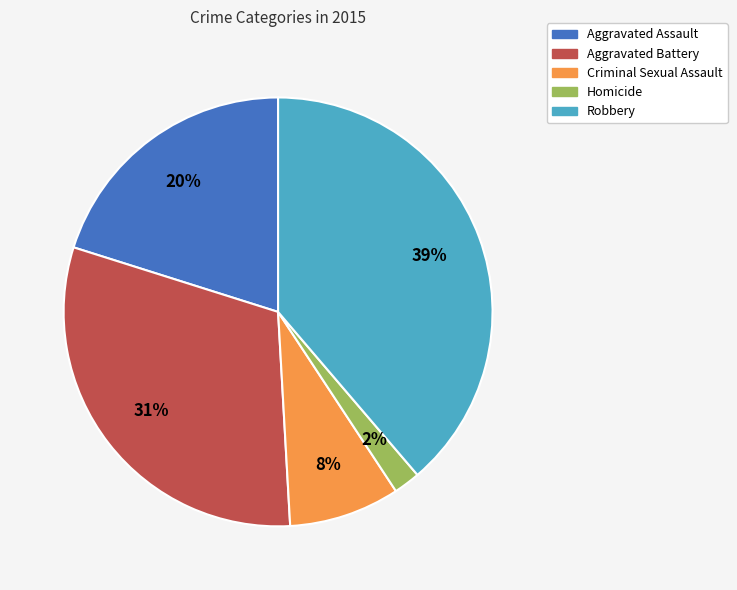

To the nearest percent, what is the difference between the Criminal Sexual Assault and Aggravated Assault slice percentages?

12%